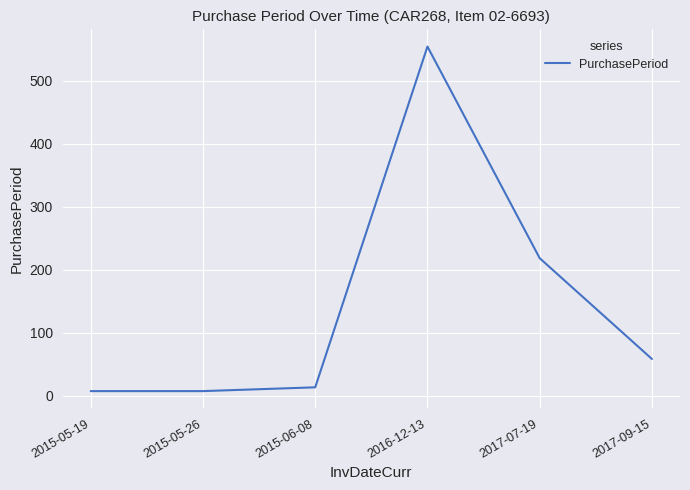

The chart shows a value of 13 at 2015-06-08. True or false?

True